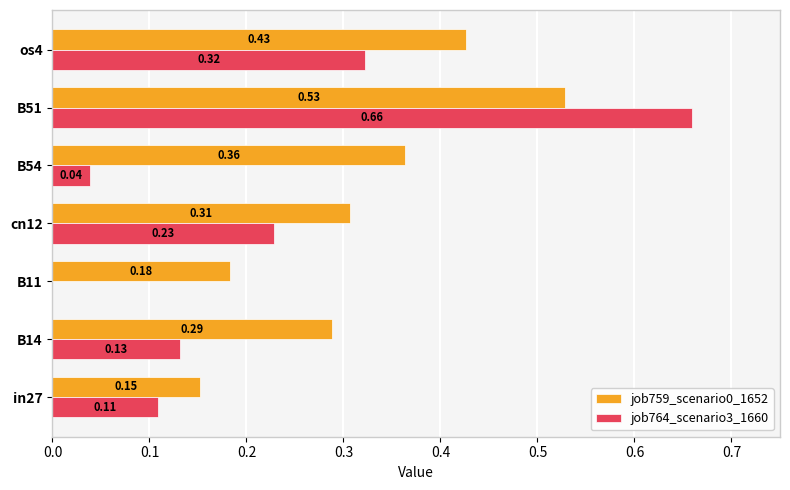

What is the total value across all series at B51?

1.2